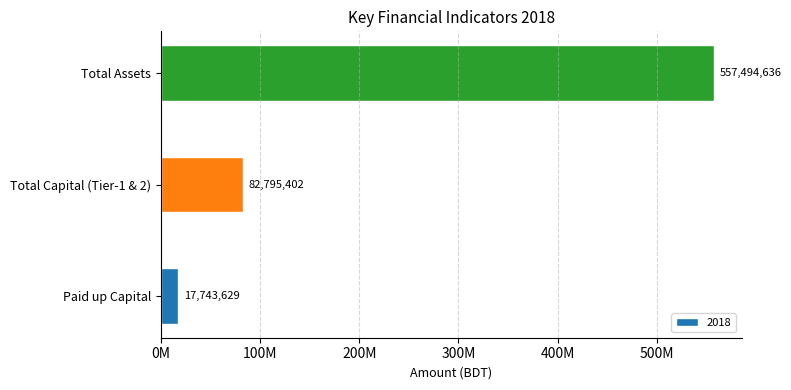

The chart shows a value of 108495077 at Total Capital (Tier-1 & 2). True or false?

False